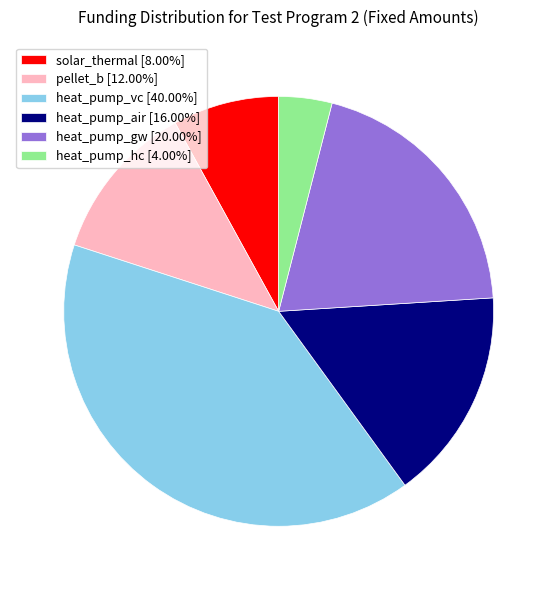

Between heat_pump_gw and pellet_b, which is larger?

heat_pump_gw